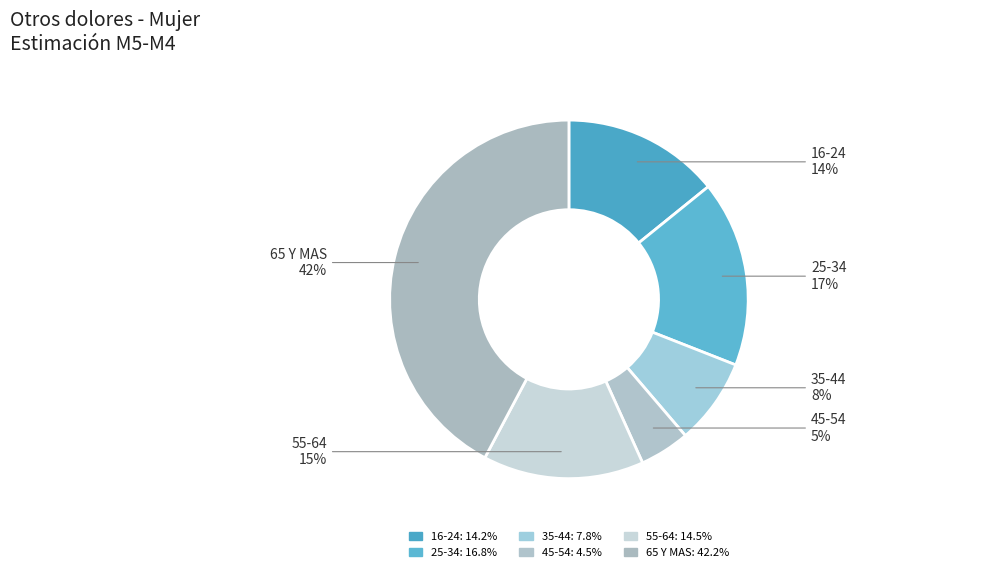

Between 65 Y MAS and 55-64, which is larger?

65 Y MAS